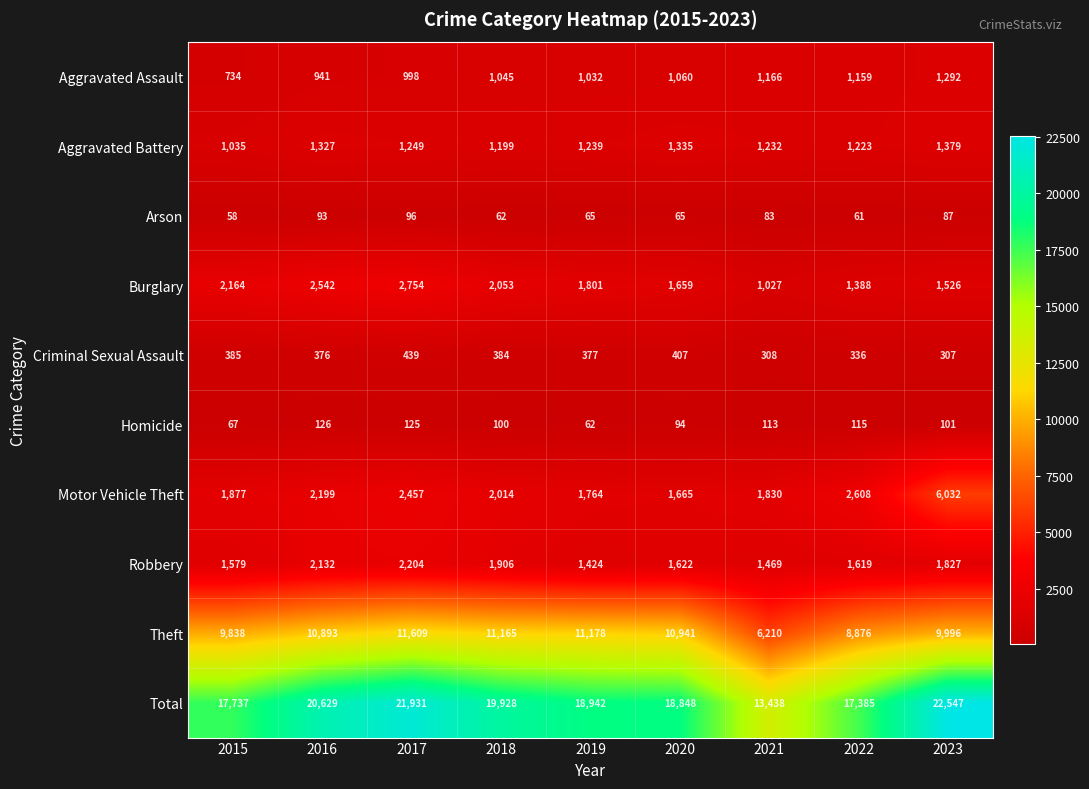

Is it true that Burglary equals 2542 at 2016?

True